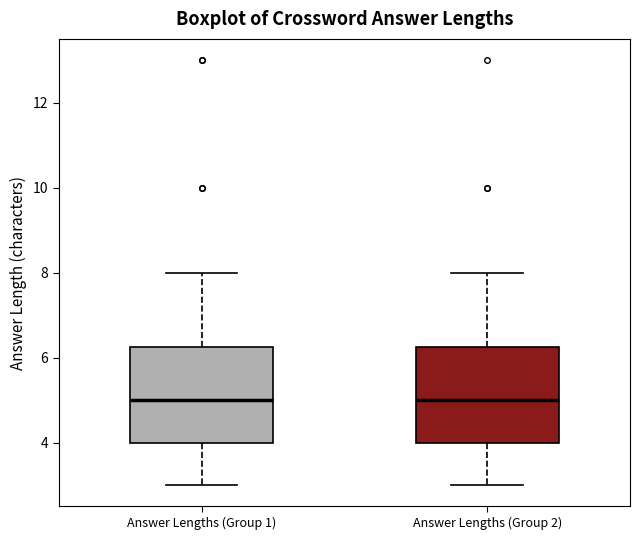

Where is the lower edge of the box for Answer Lengths (Group 1) on the y-axis? The values are not printed on the chart, so give them approximately, as read against the axis.

4.0